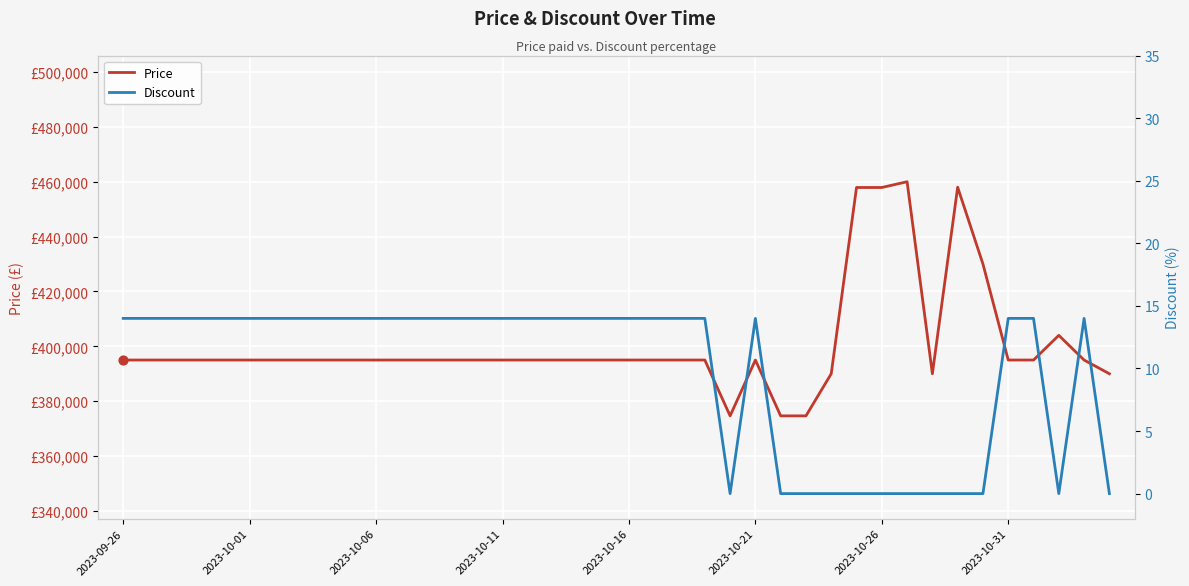

Which series has the largest Y range (max minus min)?

Price